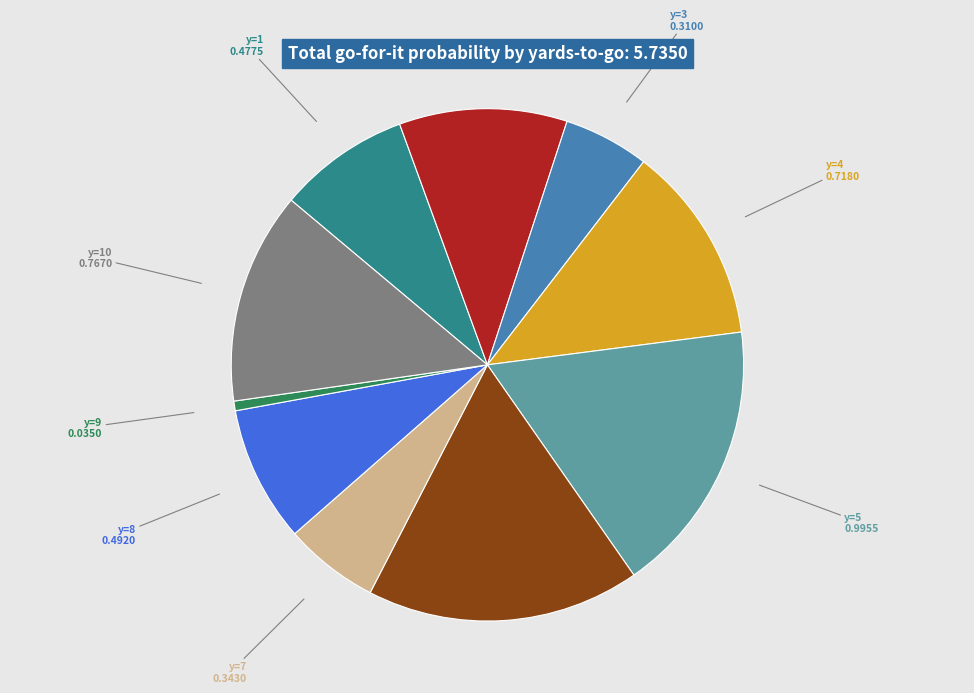

Count the number of slices in the pie.

10